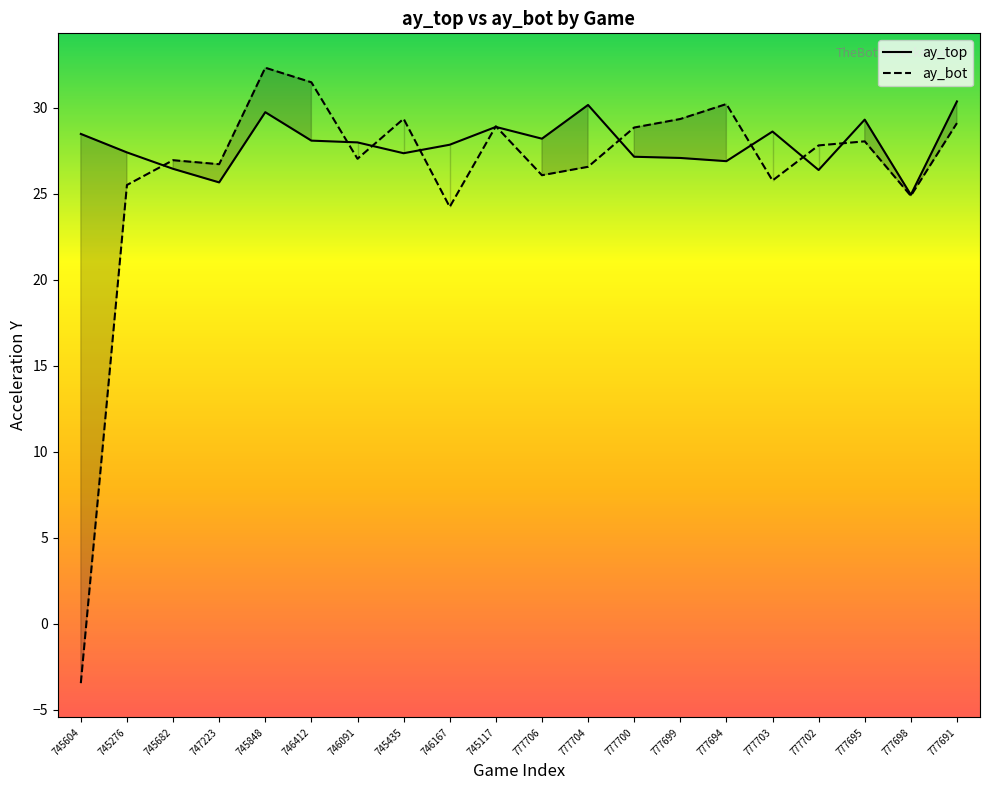

What is the total value across all series at 777694?

57.1